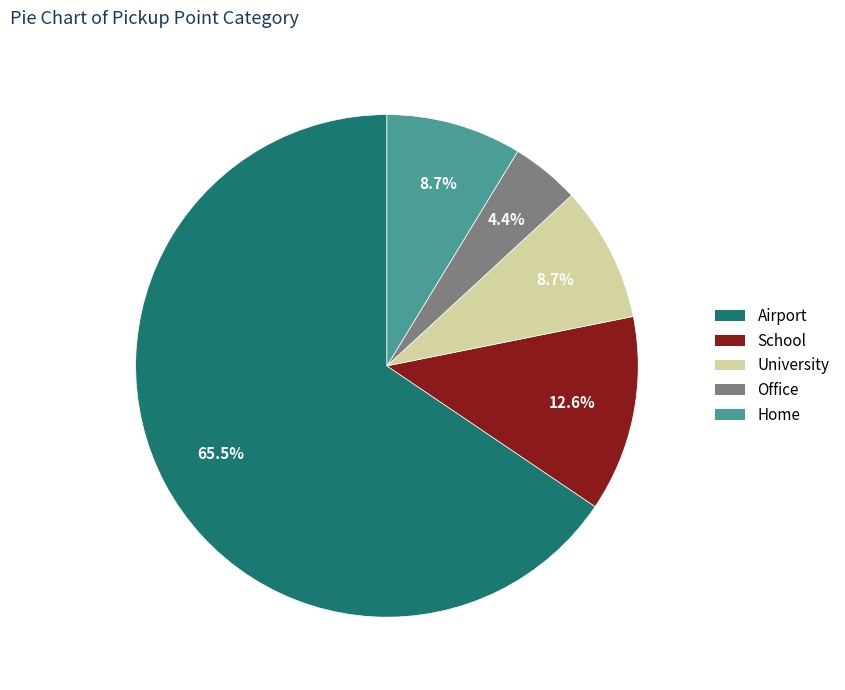

How many segments does this pie chart have?

5